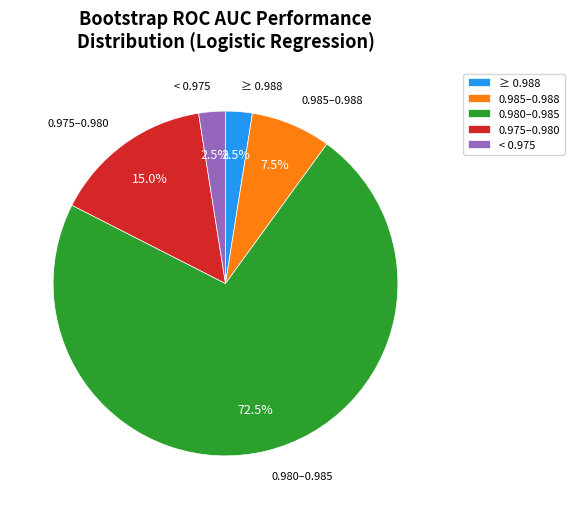

Which category accounts for the majority?

0.980–0.985